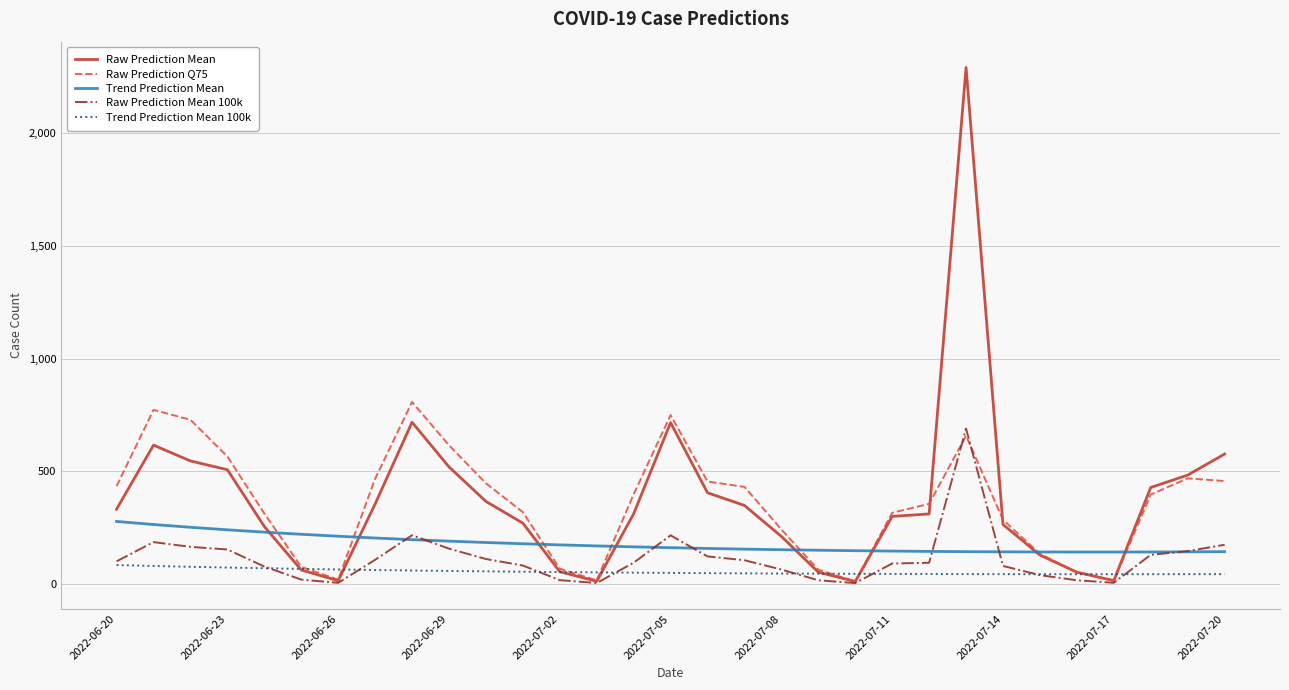

What is the maximum value for Raw Prediction Mean?

2292.6